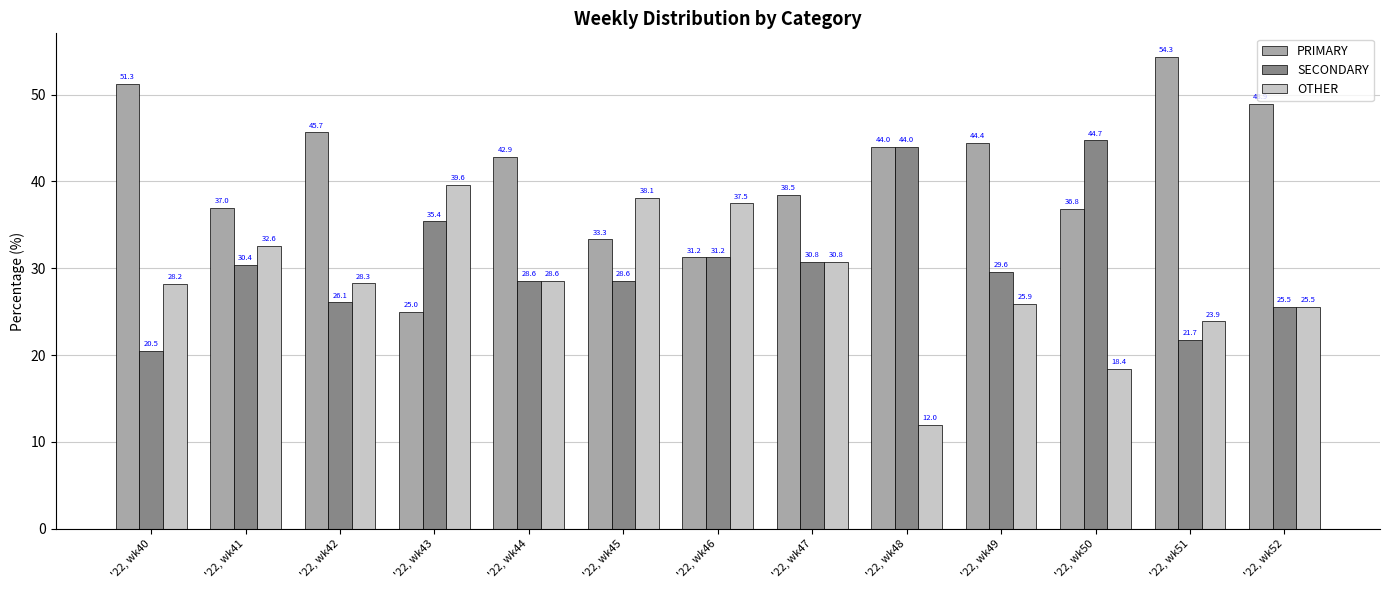

What is the value of the OTHER bar at the 3rd from the left?

28.3